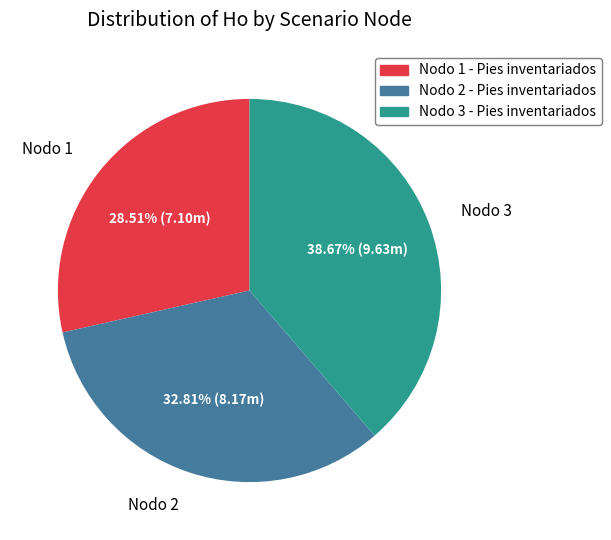

Does Nodo 2 represent more than half of the total?

No